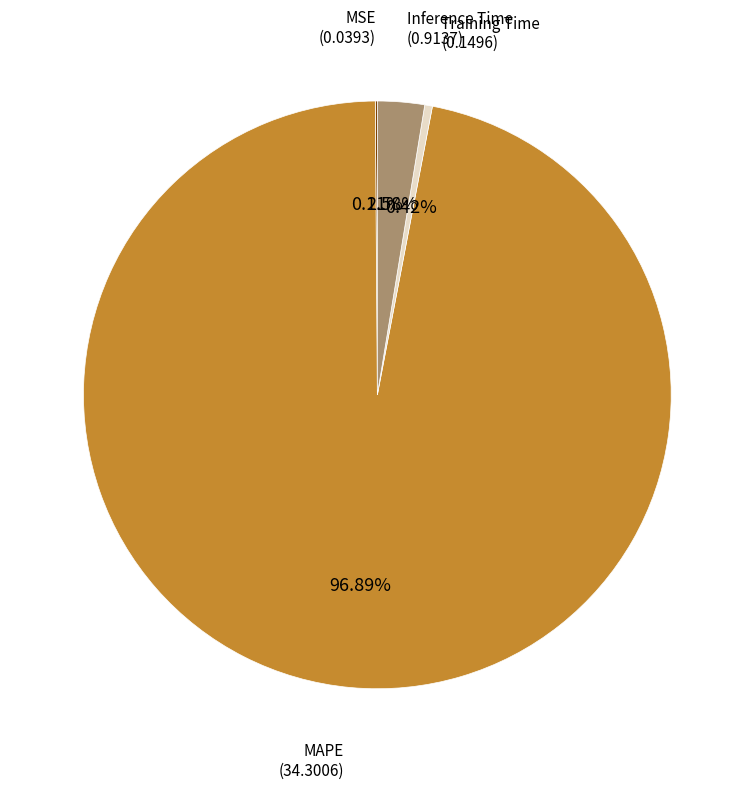

What is the largest slice in the pie chart?

MAPE